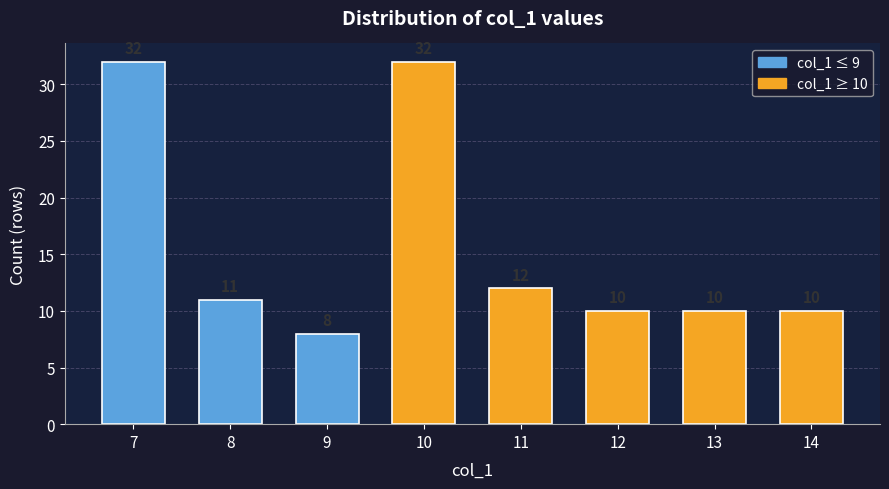

What is the sum of all values?

125